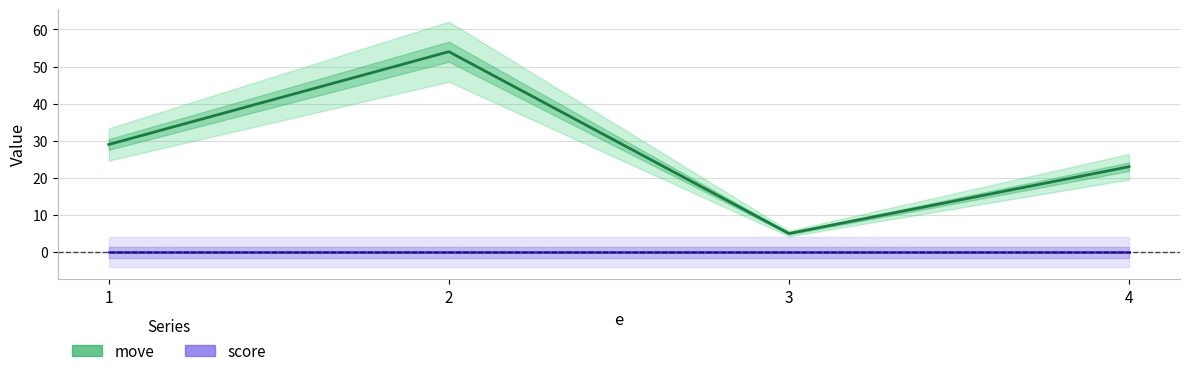

How many distinct data groups are displayed?

2